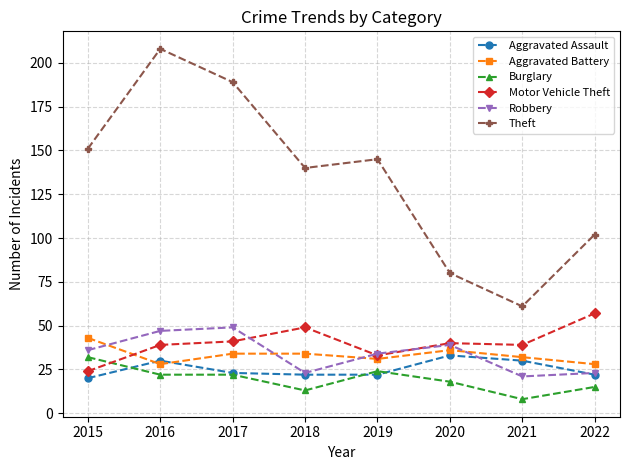

Reading left to right, transcribe all the data shown in this chart.

Aggravated Assault: 2015=20	2016=30	2017=23	2018=22	2019=22	2020=33	2021=30	2022=22
Aggravated Battery: 2015=43	2016=28	2017=34	2018=34	2019=31	2020=36	2021=32	2022=28
Burglary: 2015=32	2016=22	2017=22	2018=13	2019=24	2020=18	2021=8	2022=15
Motor Vehicle Theft: 2015=24	2016=39	2017=41	2018=49	2019=33	2020=40	2021=39	2022=57
Robbery: 2015=36	2016=47	2017=49	2018=23	2019=34	2020=39	2021=21	2022=23
Theft: 2015=151	2016=208	2017=189	2018=140	2019=145	2020=80	2021=61	2022=102